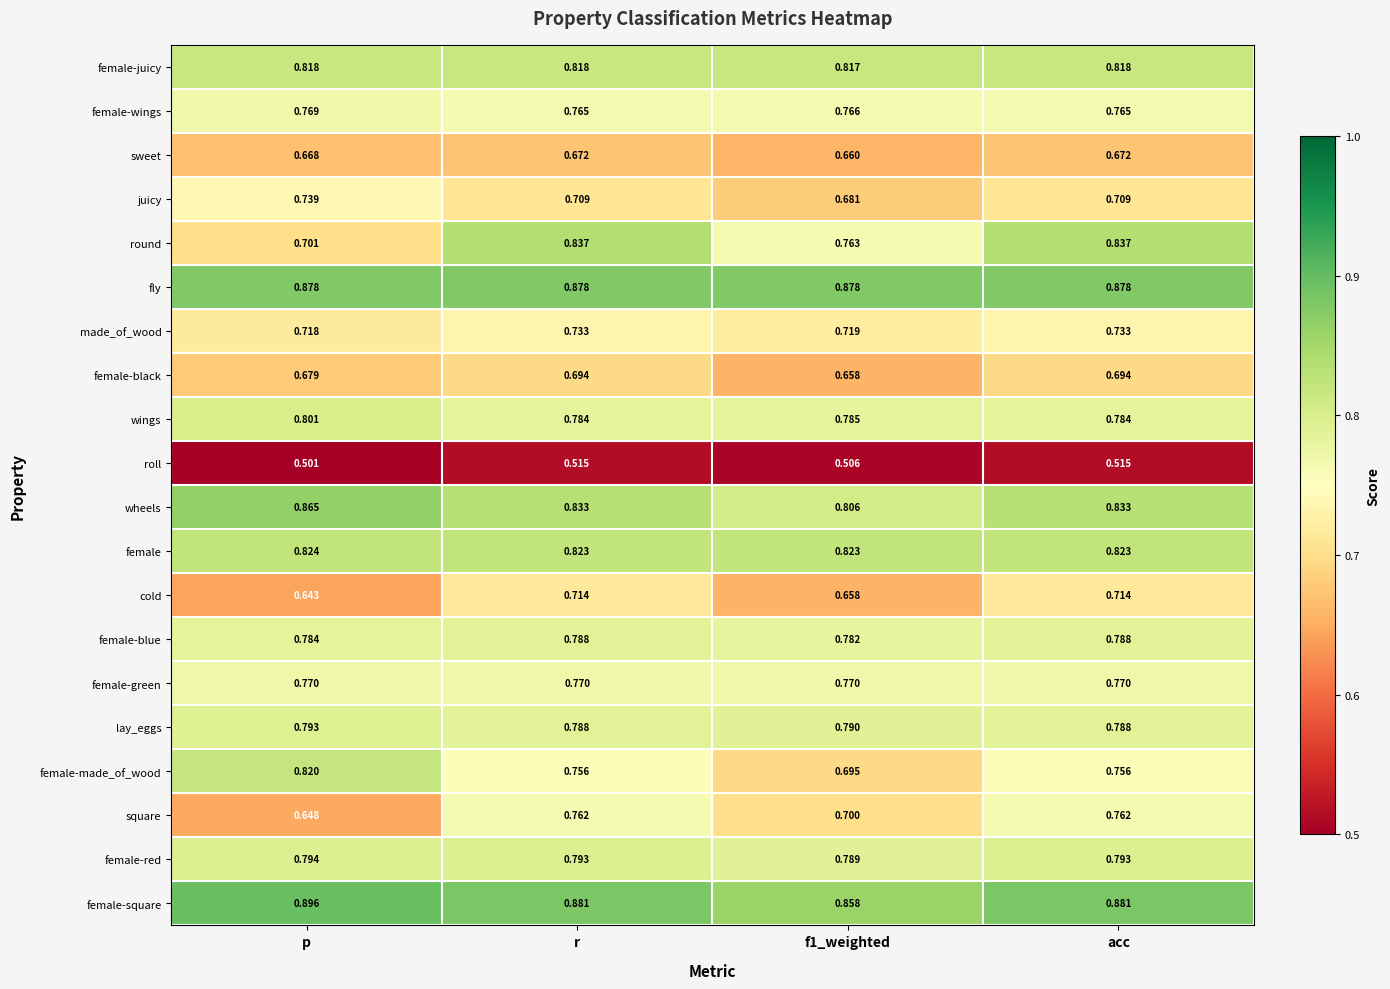

Between p and r, which series saw the biggest shift?

round